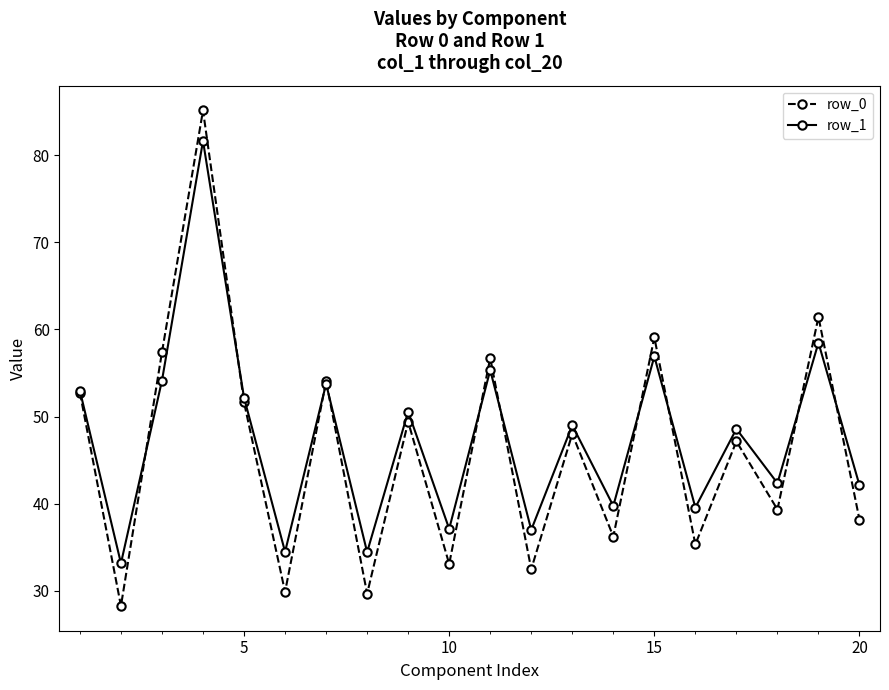

Rank the series by their maximum value, from lowest to highest.

row_1, row_0